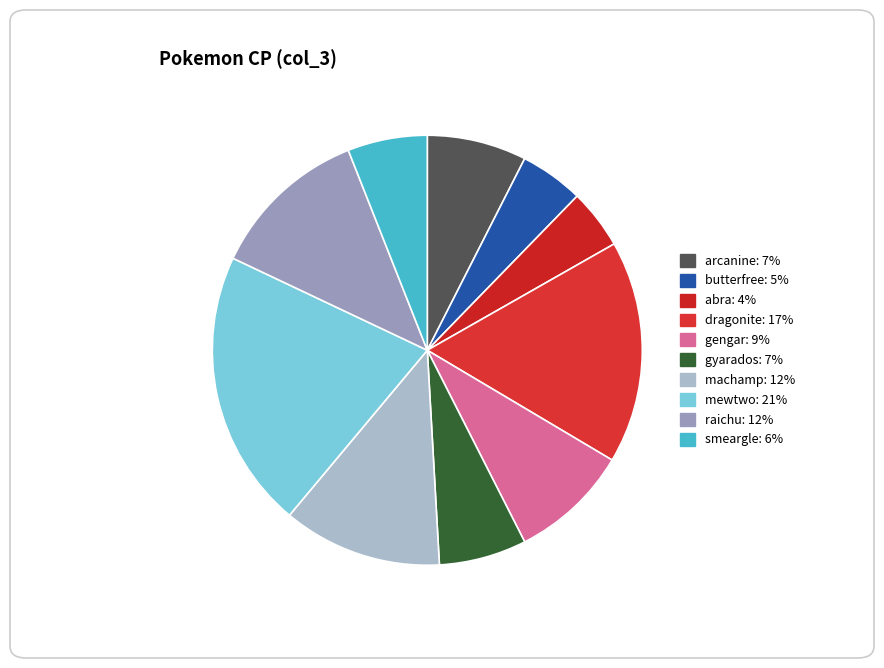

To the nearest percent, what percentage of the pie is butterfree?

5%